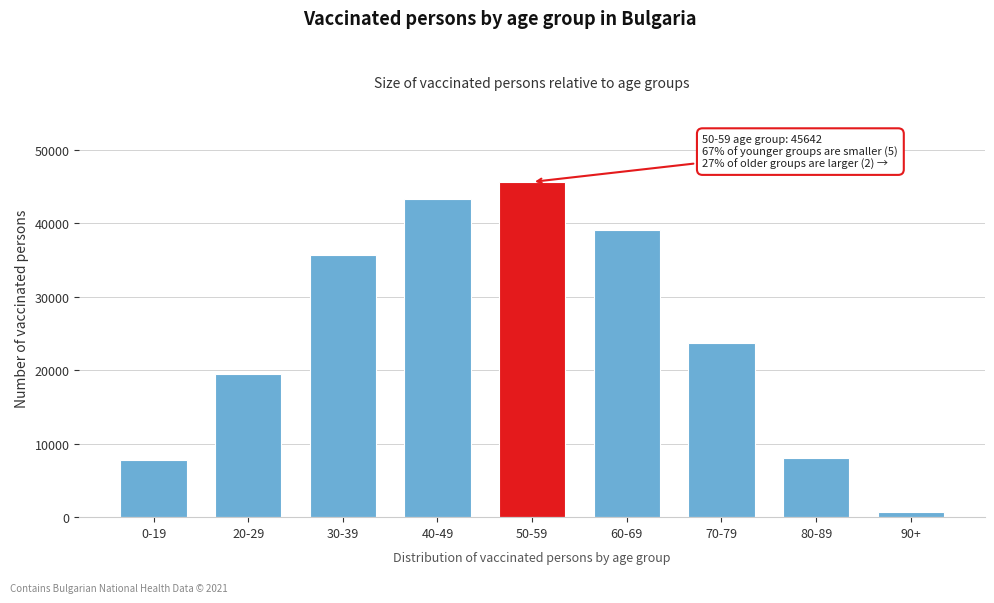

Reading right to left, what are all the values shown in this chart?

770	8118	23650	39117	45642	43328	35715	19554	7840